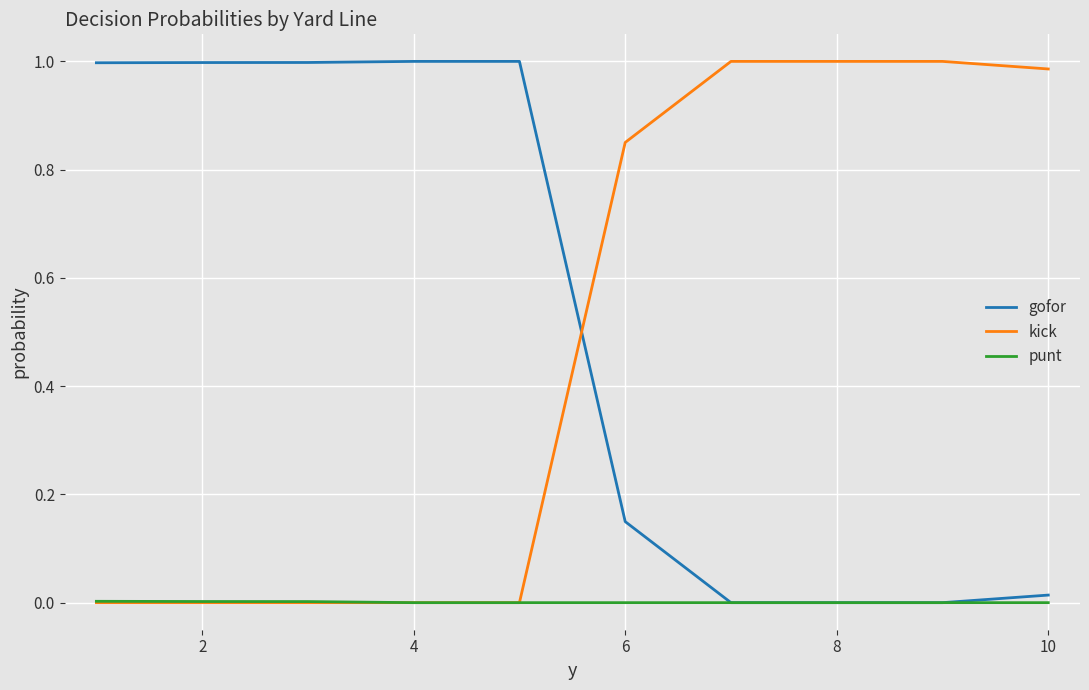

After their last crossing, which series has the higher values: gofor or kick?

kick